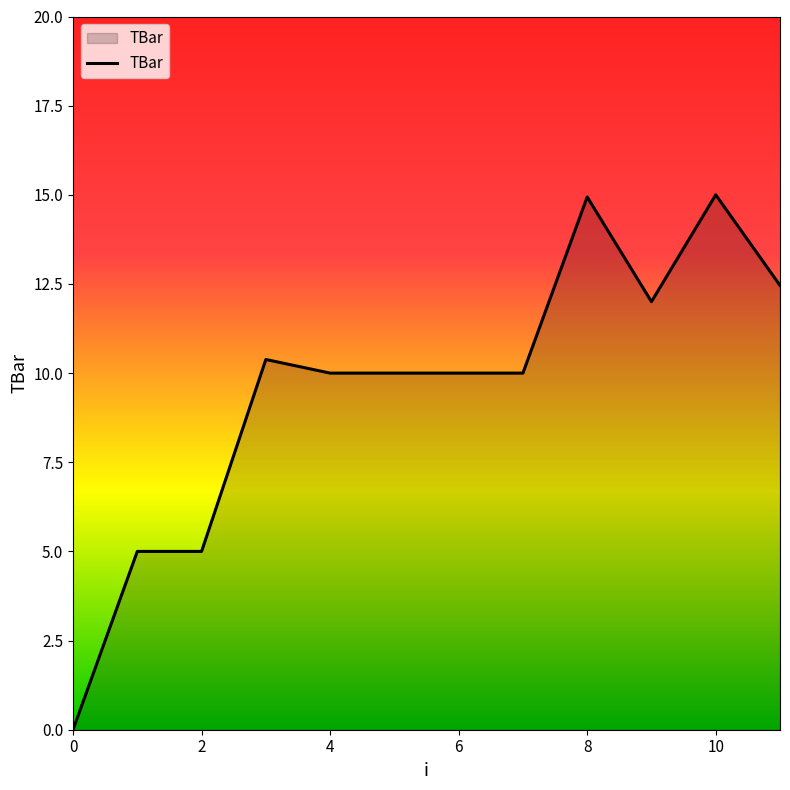

What is the difference between the maximum and minimum values?

15.0